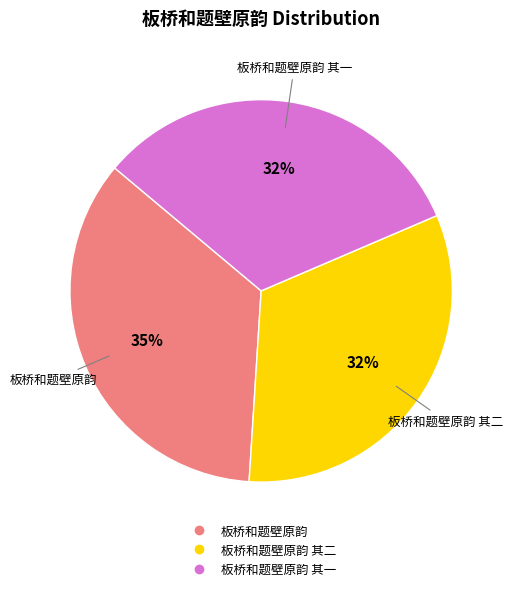

To the nearest percent, what is the difference between the largest and smallest slice percentages?

3%